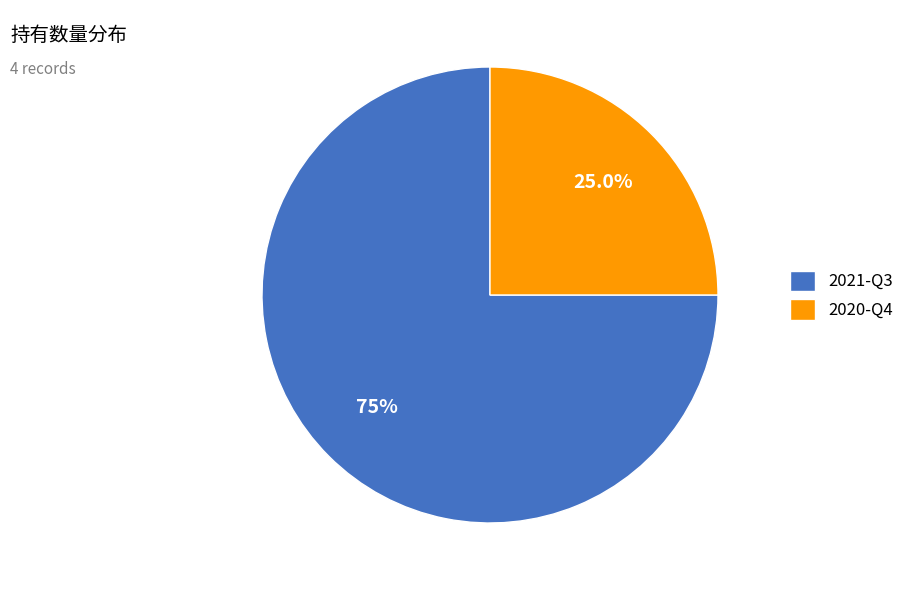

Combined, what portion of the pie is 2020-Q4 and 2021-Q3?

100.0%